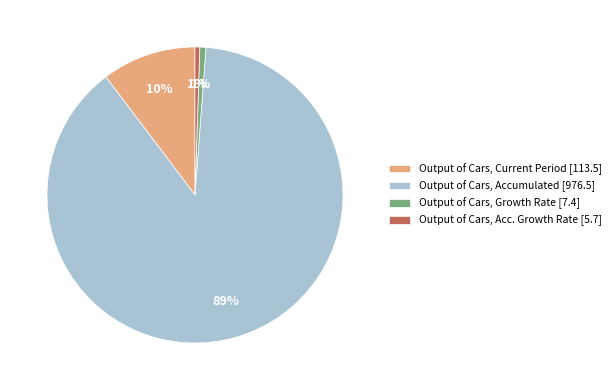

How many slices are in this pie chart?

4